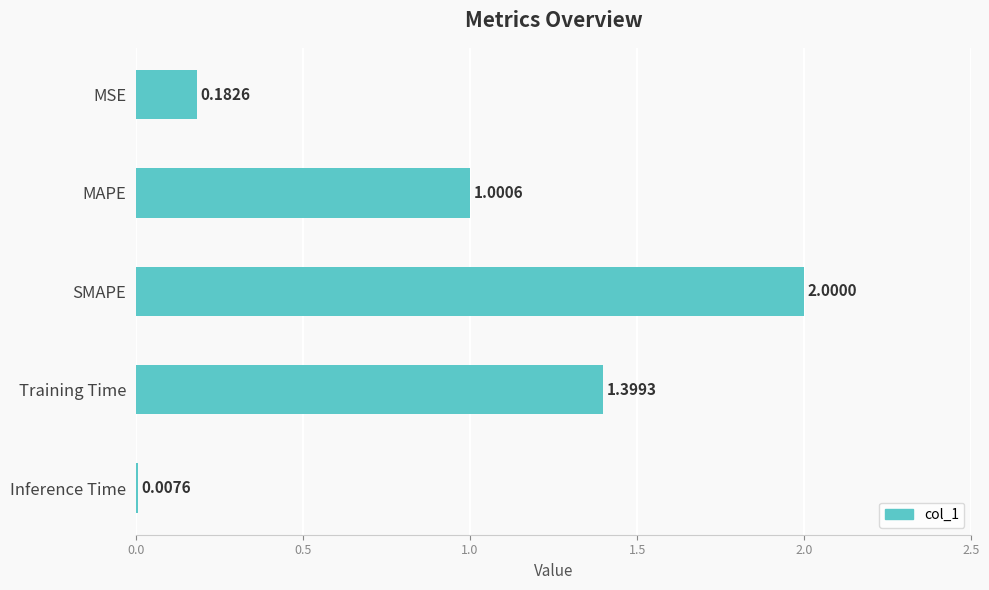

What is the difference between the maximum and second lowest values?

1.8